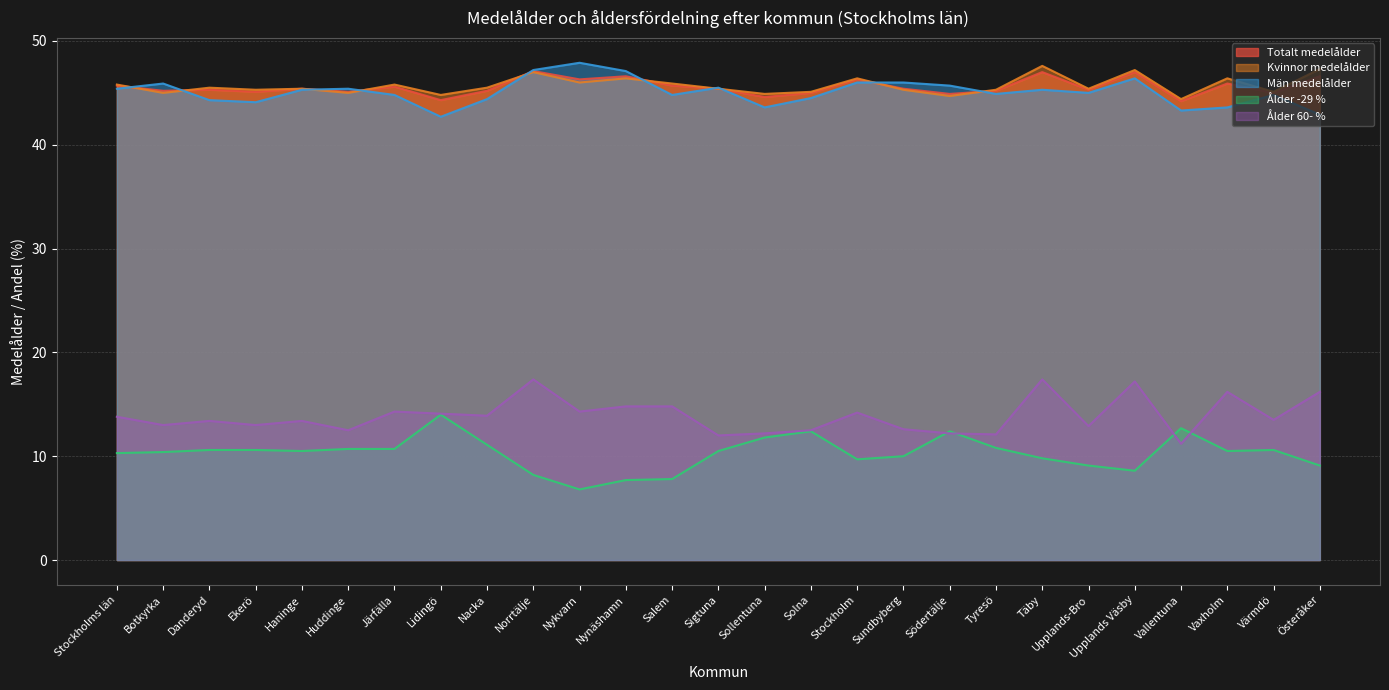

At which label is Män medelålder closest to 45?

Upplands-Bro